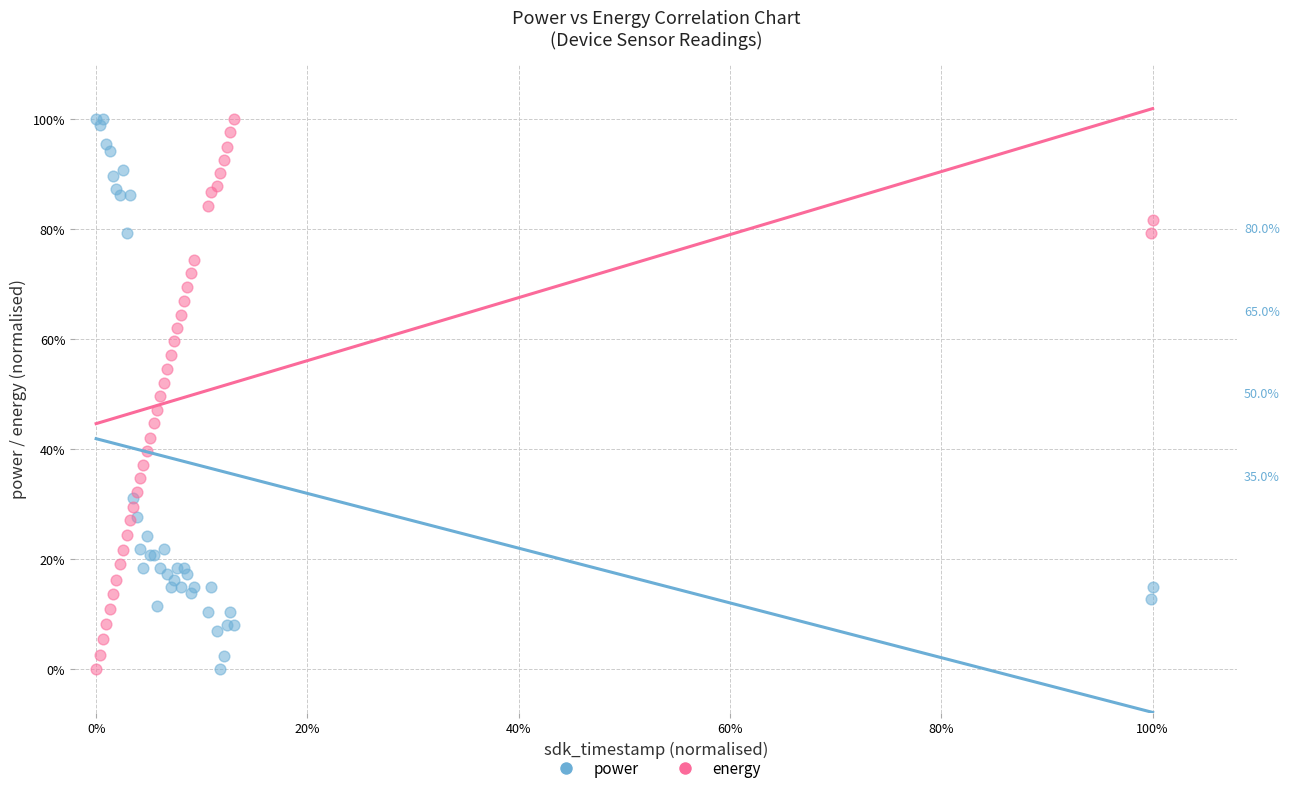

What are all the series names shown in the legend?

power, energy